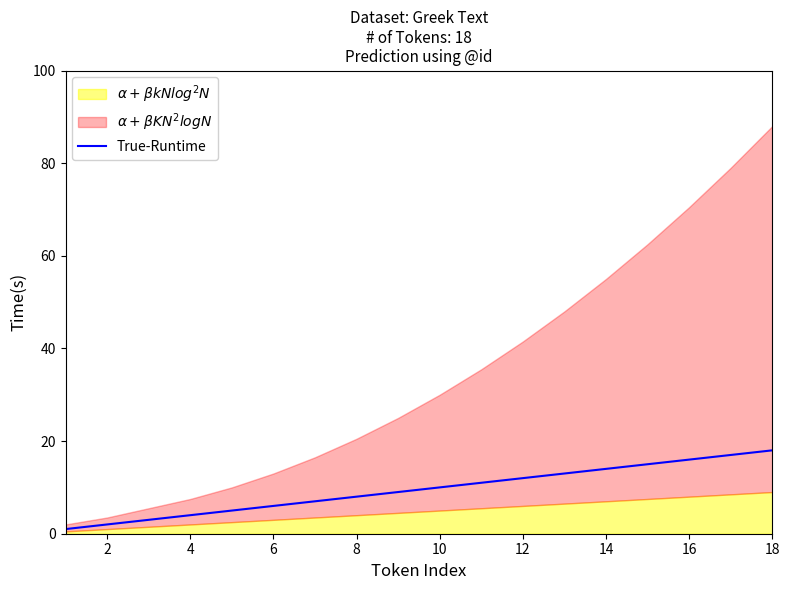

True or false: True-Runtime has a value of 2 at 2.

True